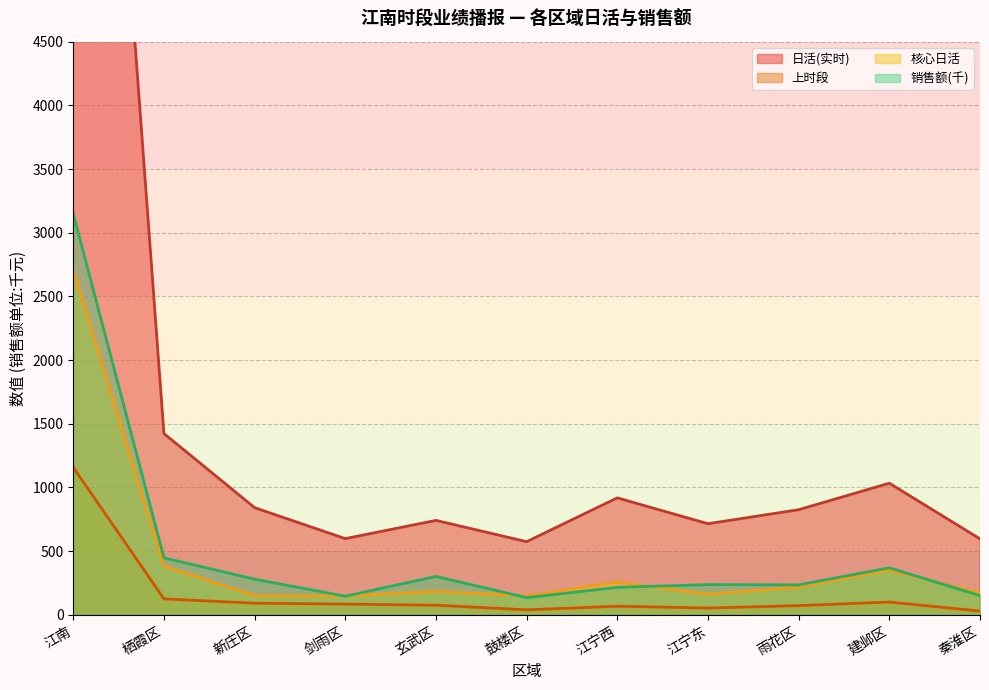

What is the spread (max minus min) of values at 鼓楼区?

535.0